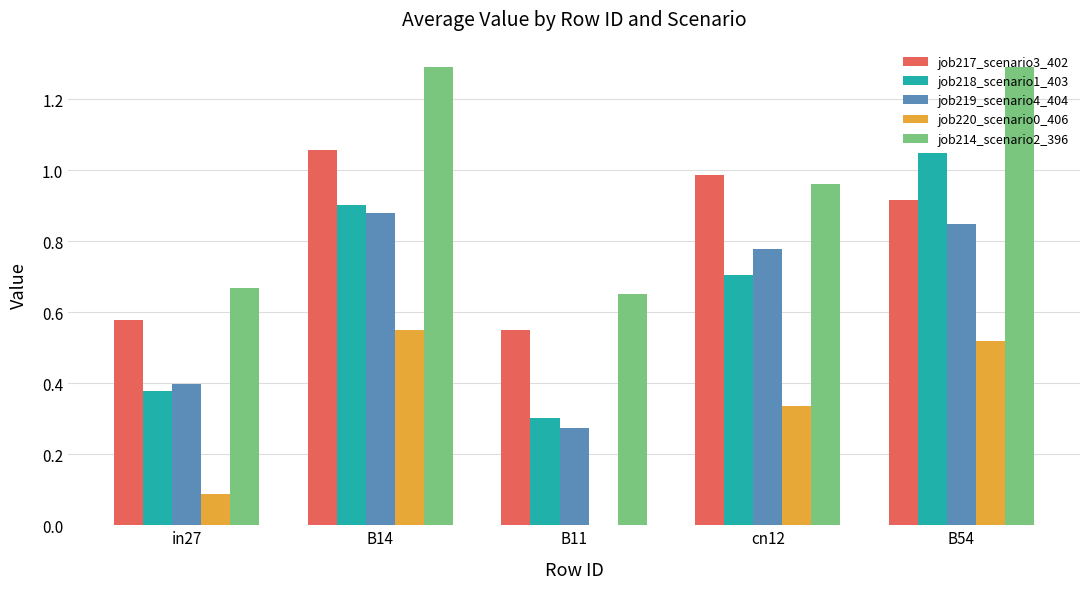

Which series has the largest total across all categories?

job214_scenario2_396